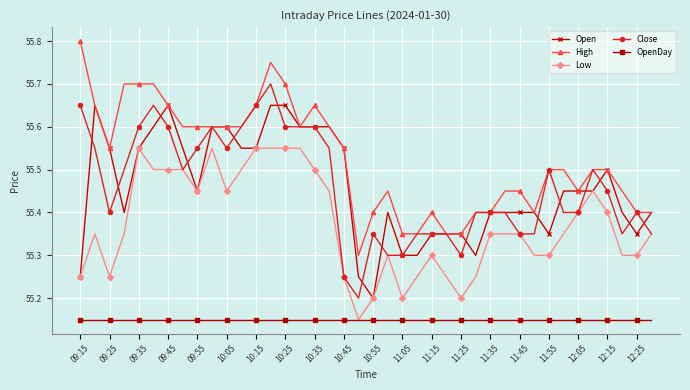

True or false: High and Low cross at least once.

False